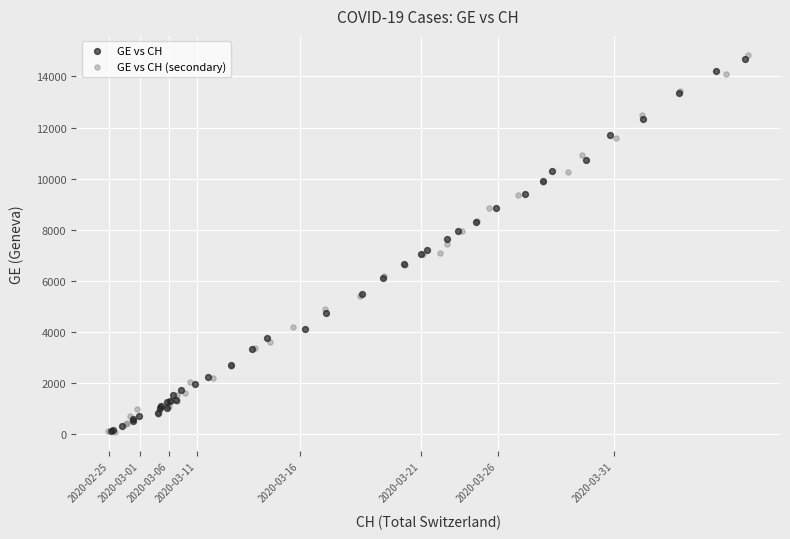

Which series has the widest spread of Y values?

GE vs CH (secondary)